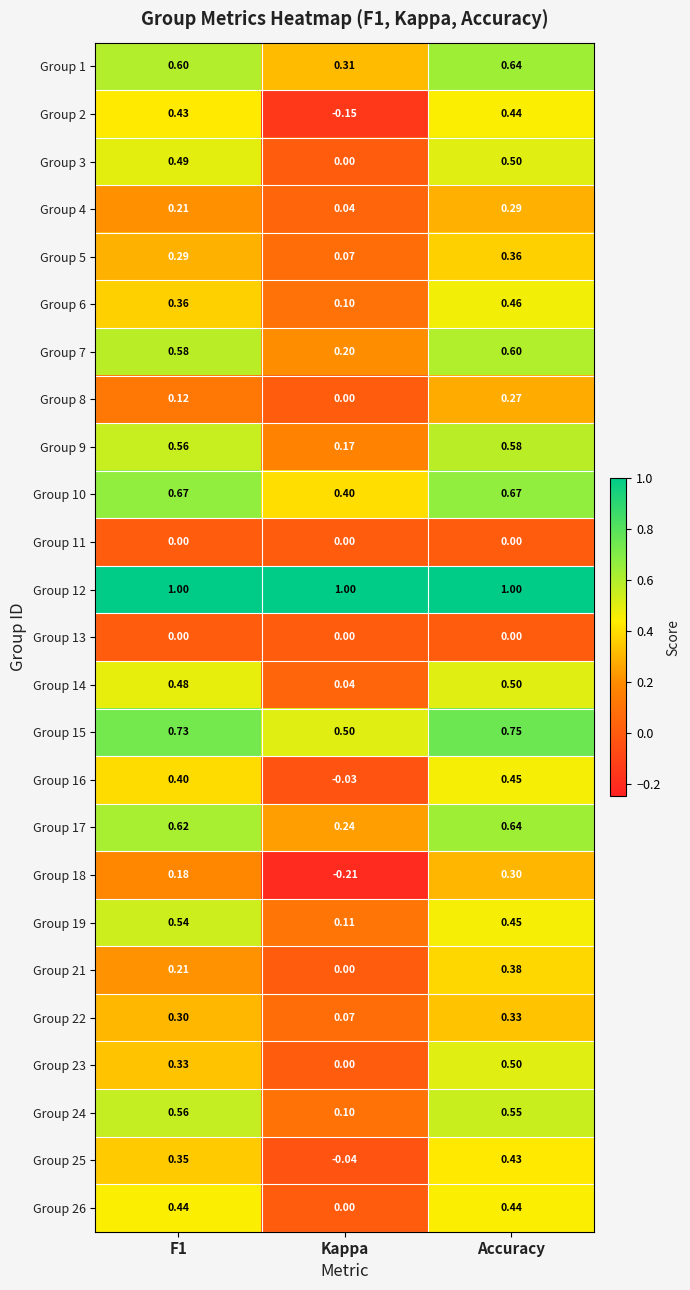

At which category is the sum across all series the highest?

Accuracy